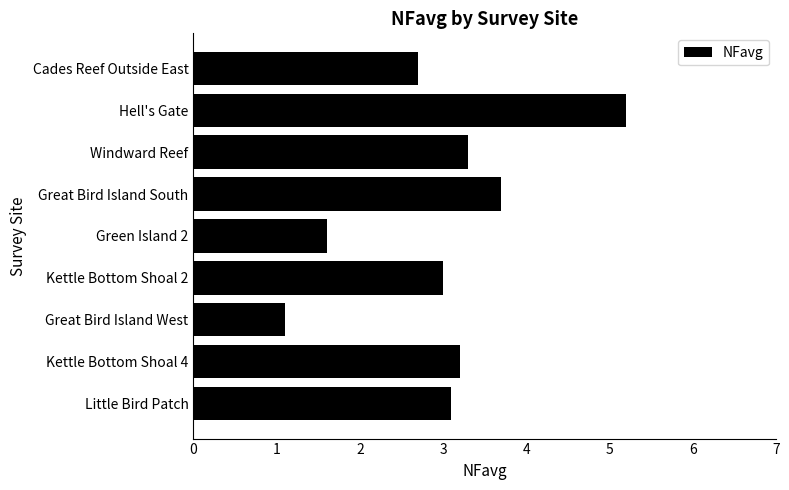

Approximately how many times larger is the value at Hell's Gate compared to Cades Reef Outside East?

1.9